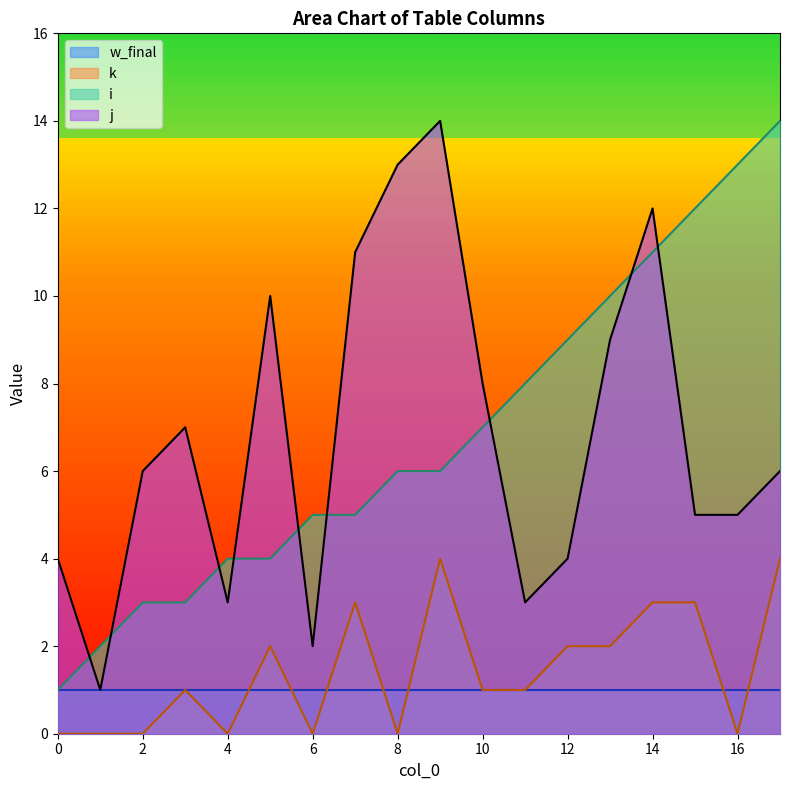

True or false: k and i intersect in this chart.

False